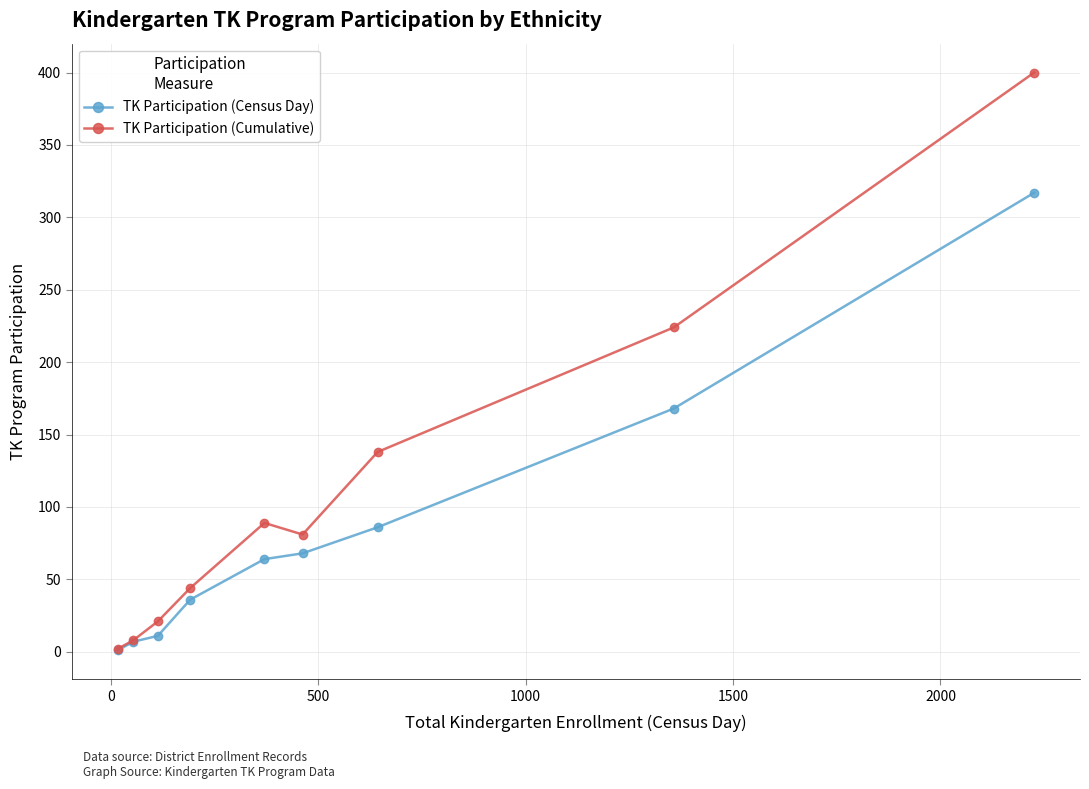

What is the value of the TK Participation (Cumulative) point at the 8th from the left?

224